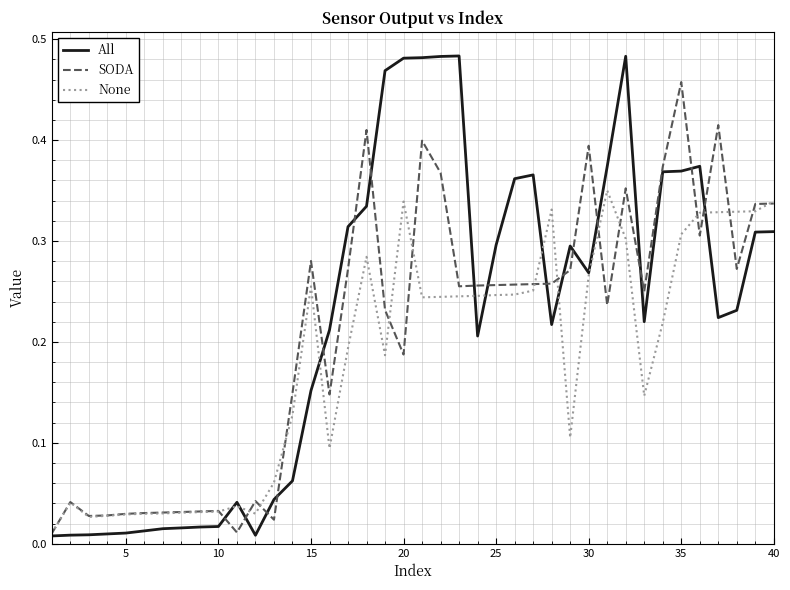

Is this an area chart (filled region under the line)?

No